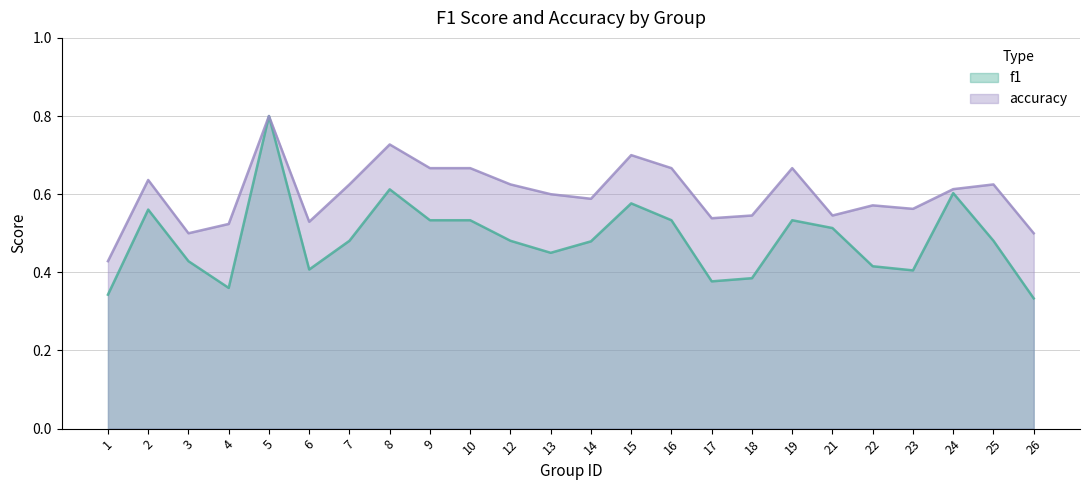

Reading left to right, transcribe all the data shown in this chart.

f1: 1=0.3	2=0.6	3=0.4	4=0.4	5=0.8	6=0.4	7=0.5	8=0.6	9=0.5	10=0.5	12=0.5	13=0.5	14=0.5	15=0.6	16=0.5	17=0.4	18=0.4	19=0.5	21=0.5	22=0.4	23=0.4	24=0.6	25=0.5	26=0.3
accuracy: 1=0.4	2=0.6	3=0.5	4=0.5	5=0.8	6=0.5	7=0.6	8=0.7	9=0.7	10=0.7	12=0.6	13=0.6	14=0.6	15=0.7	16=0.7	17=0.5	18=0.5	19=0.7	21=0.5	22=0.6	23=0.6	24=0.6	25=0.6	26=0.5